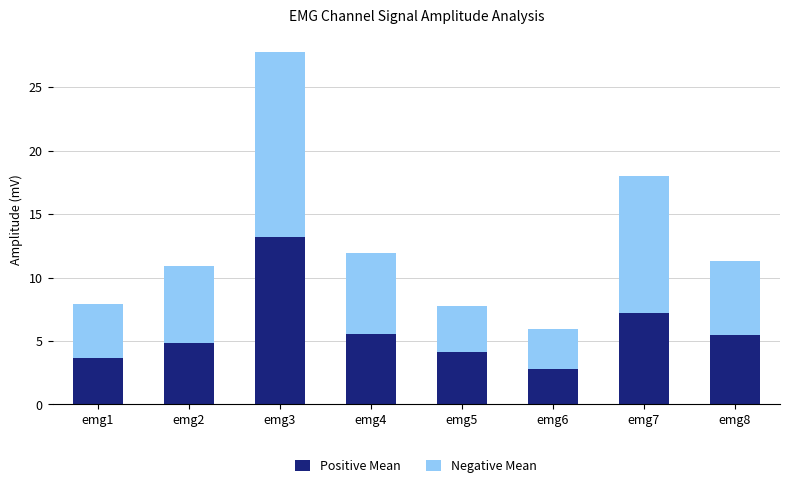

What is the sum of all Positive Mean values?

46.9